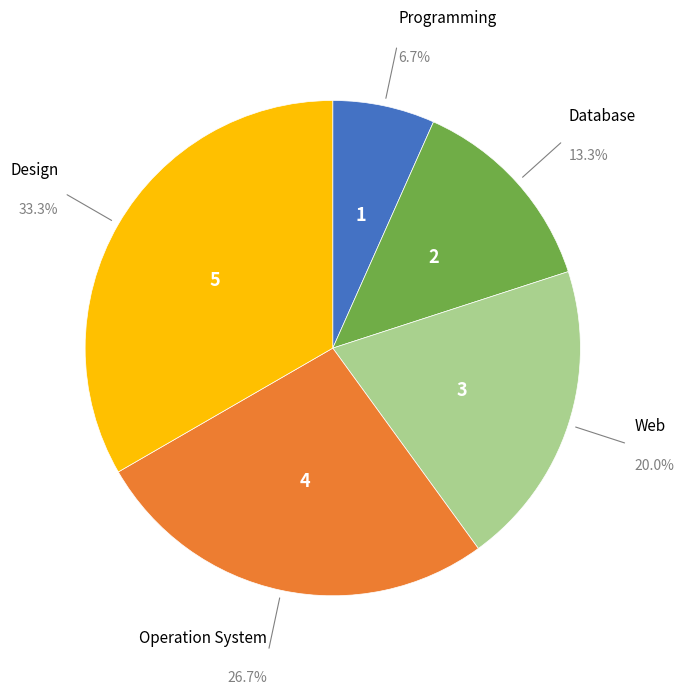

Count the number of slices in the pie.

5